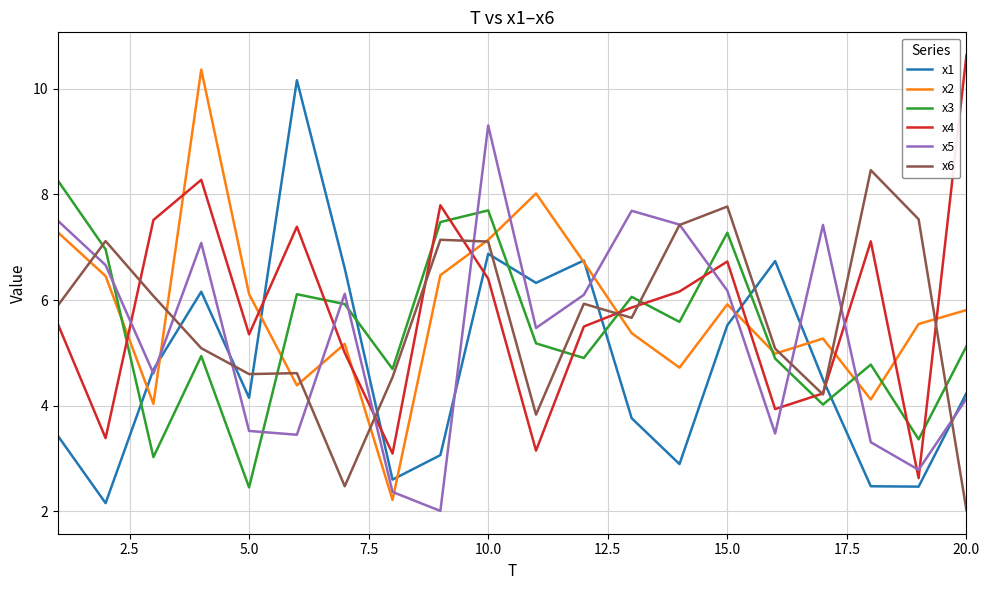

How many interior local peaks does the x4 series have?

5